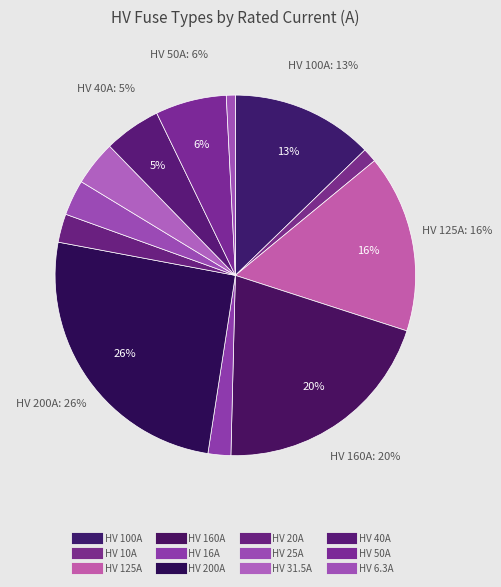

True or false: HV 25A accounts for 1% of the total.

False